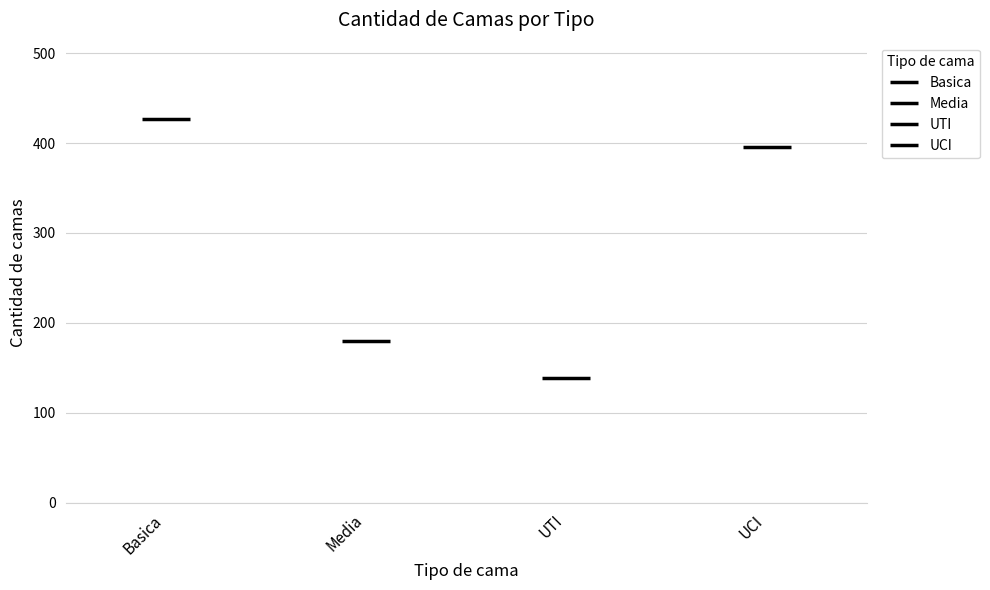

What position from the right is UCI?

1